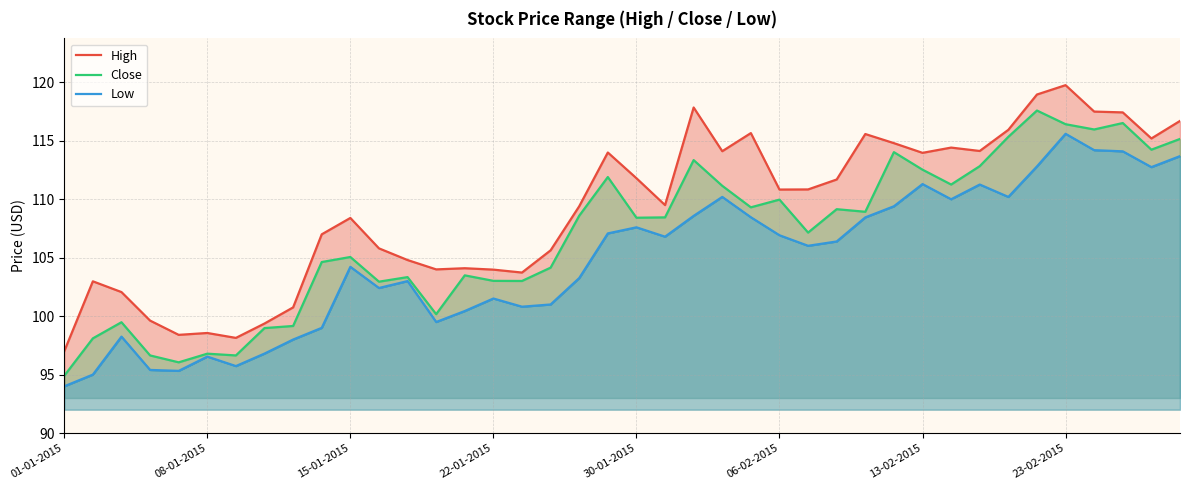

What is the value of the High point at the 17th from the left?

103.7